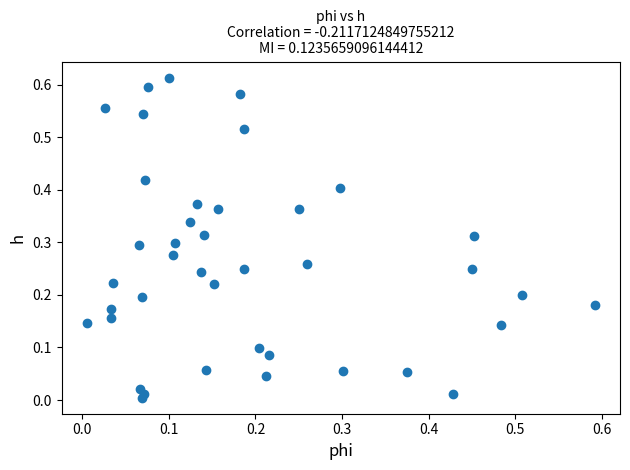

Count the number of points in this scatter plot.

40